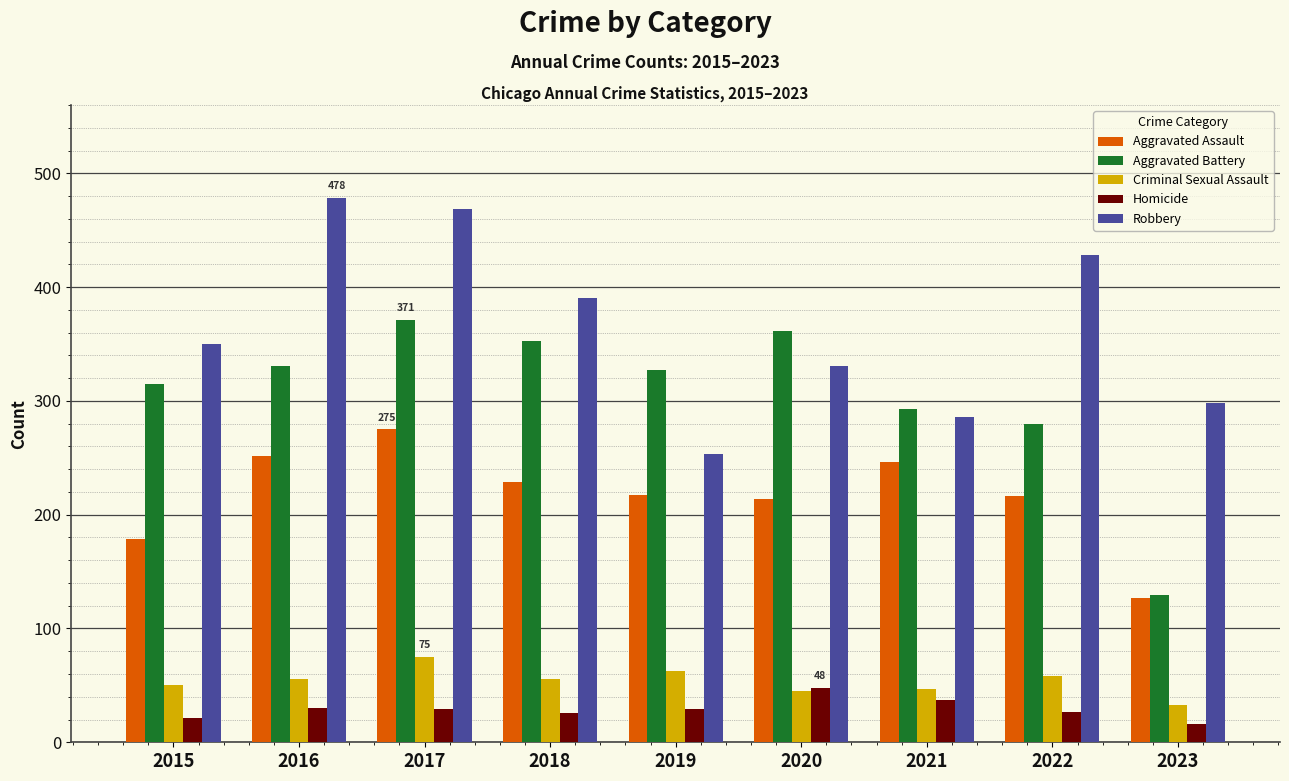

Is the value of Aggravated Assault at 2015 greater than the value of Criminal Sexual Assault at 2018?

Yes